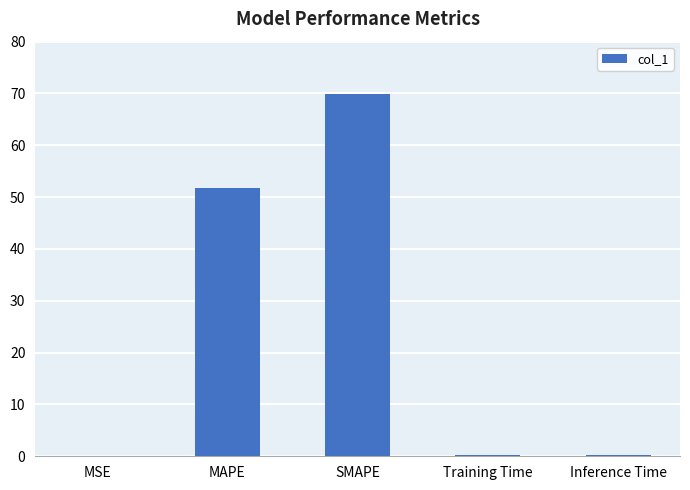

The chart shows a value of 69.8 at SMAPE. True or false?

True